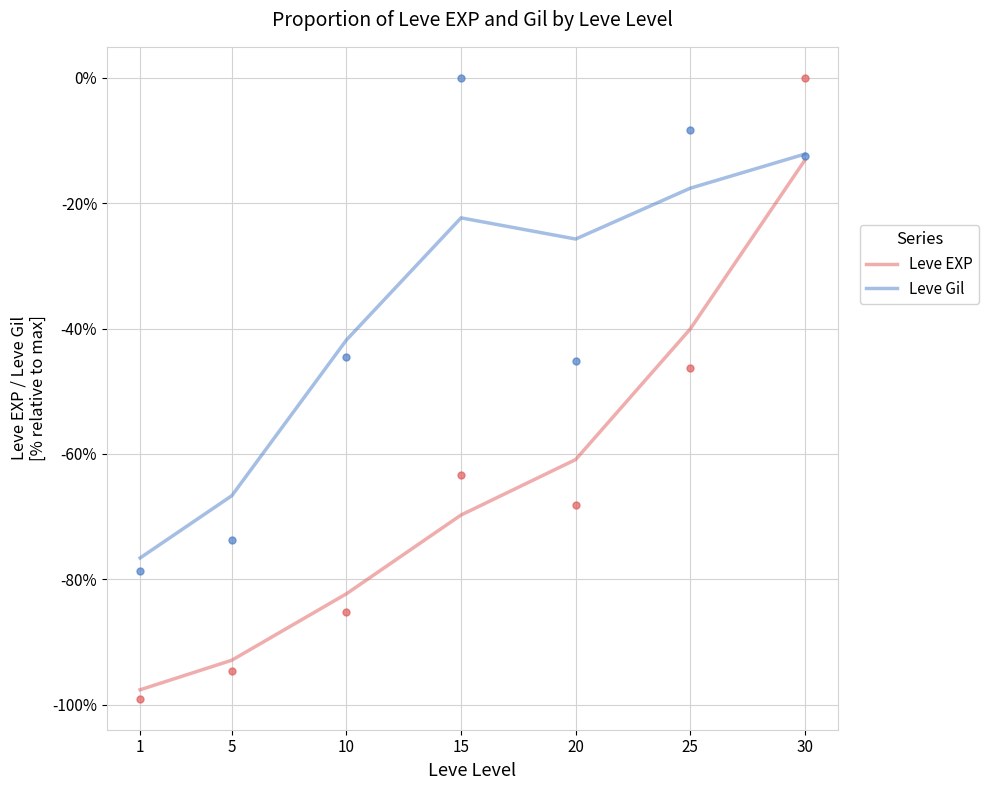

Which category has the lowest value in the Leve Gil series?

1